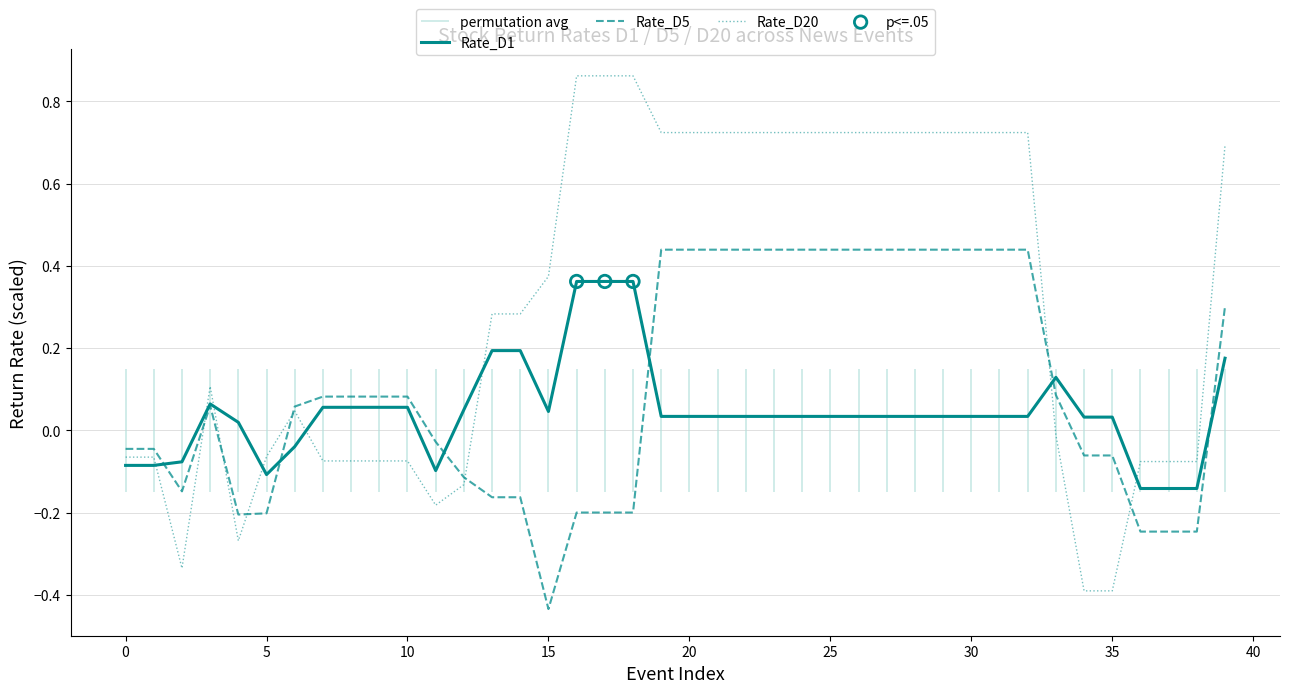

Which series reaches the minimum Y coordinate?

Rate_D5